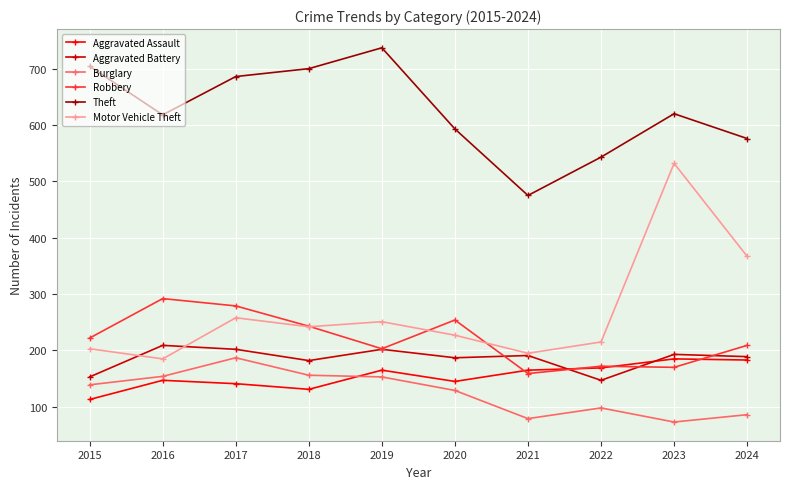

What is the sum of all Aggravated Battery values?

1855